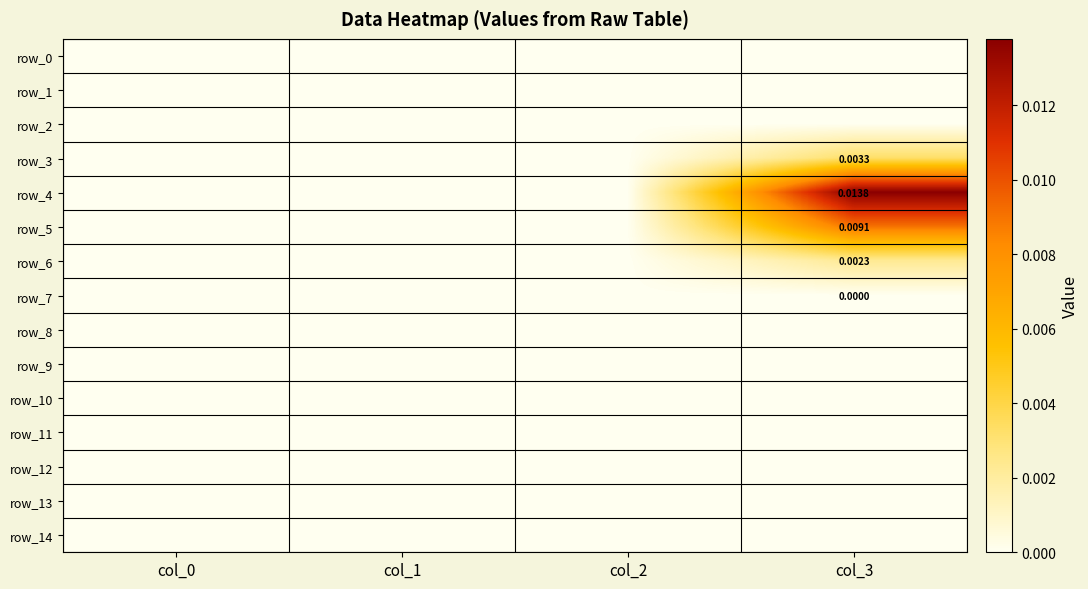

Between col_3 and col_0, which is larger?

col_3